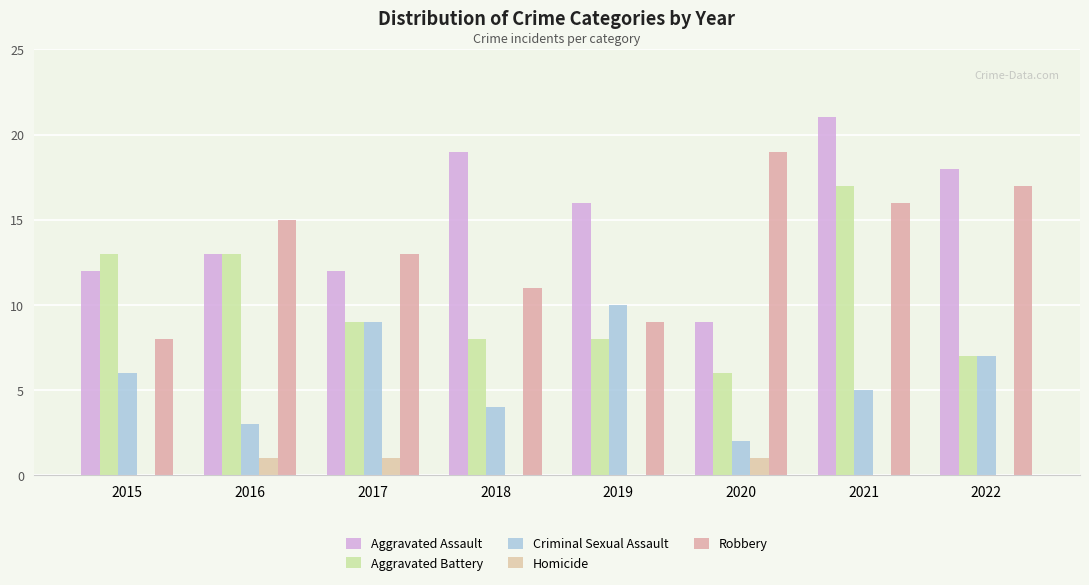

Which series has the largest range (max minus min)?

Aggravated Assault